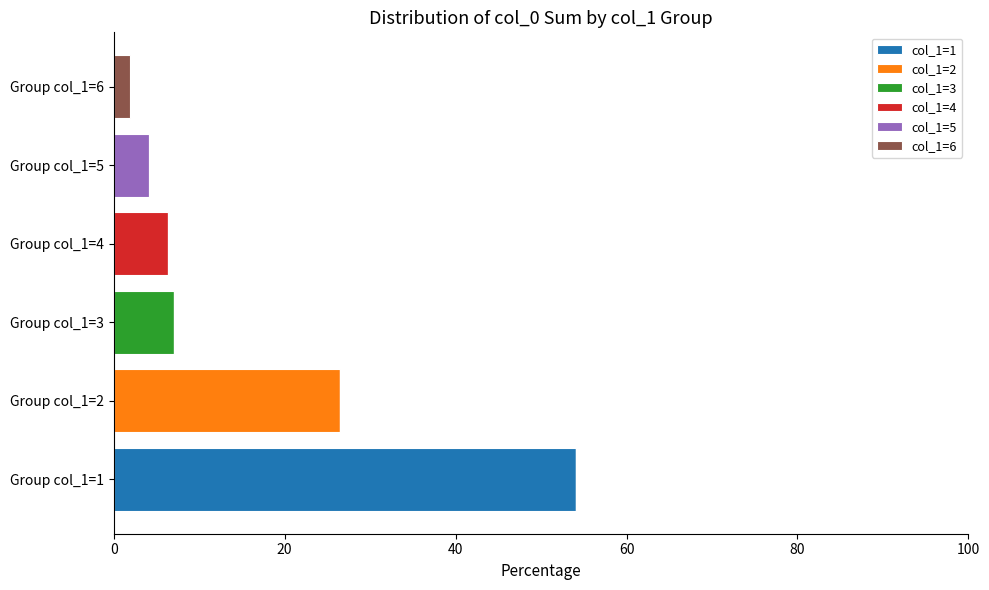

What is the sum of all col_1=1 values?

54.1